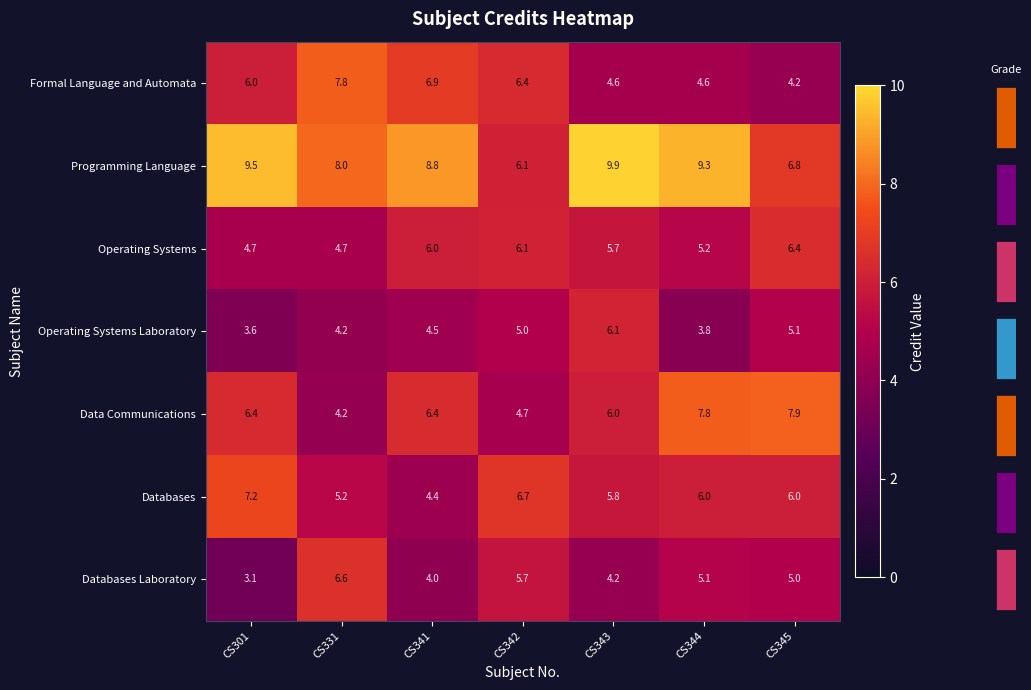

Reading left to right, list all the values displayed in this chart.

Formal Language and Automata: CS301=6.0	CS331=7.8	CS341=6.9	CS342=6.4	CS343=4.6	CS344=4.6	CS345=4.2
Programming Language: CS301=9.5	CS331=8.0	CS341=8.8	CS342=6.1	CS343=9.9	CS344=9.3	CS345=6.8
Operating Systems: CS301=4.7	CS331=4.7	CS341=6.0	CS342=6.1	CS343=5.7	CS344=5.2	CS345=6.4
Operating Systems Laboratory: CS301=3.6	CS331=4.2	CS341=4.5	CS342=5.0	CS343=6.1	CS344=3.8	CS345=5.1
Data Communications: CS301=6.4	CS331=4.2	CS341=6.4	CS342=4.7	CS343=6.0	CS344=7.8	CS345=7.9
Databases: CS301=7.2	CS331=5.2	CS341=4.4	CS342=6.7	CS343=5.8	CS344=6.0	CS345=6.0
Databases Laboratory: CS301=3.1	CS331=6.6	CS341=4.0	CS342=5.7	CS343=4.2	CS344=5.1	CS345=5.0